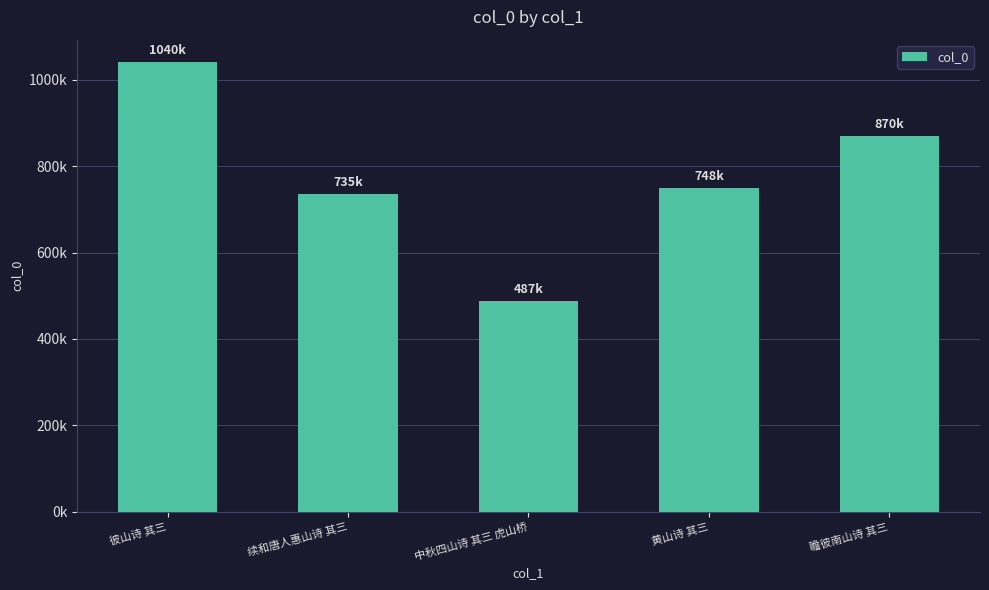

What is the change in value from 彼山诗 其三 to 瞻彼南山诗 其三?

-170606